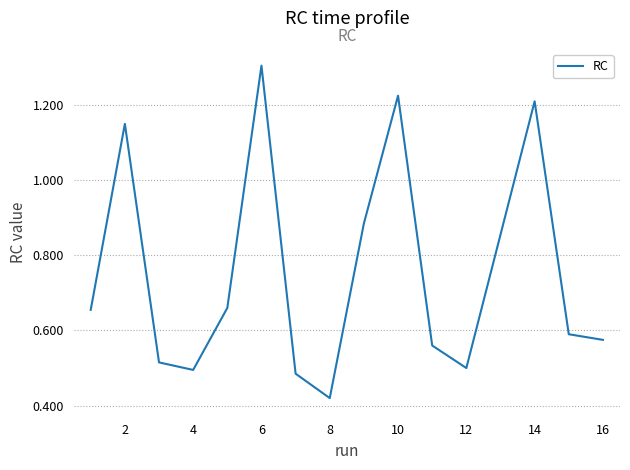

What is the difference between the maximum and second lowest values?

0.8